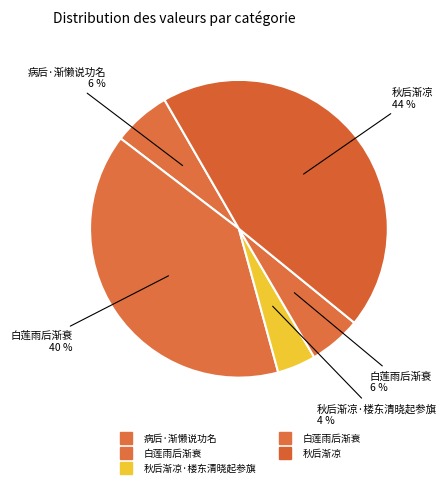

To the nearest percent, what is the average slice percentage?

20%